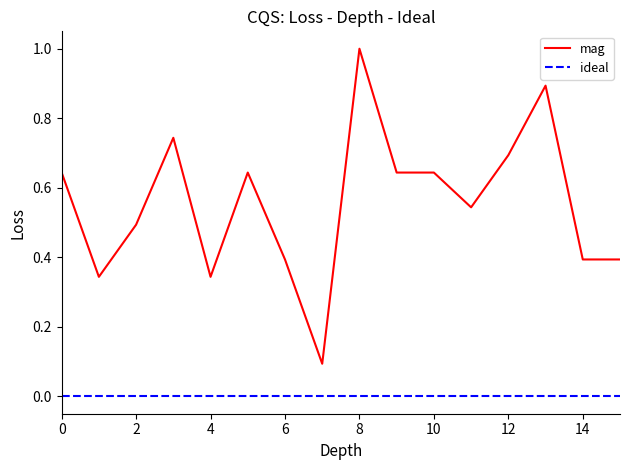

Which series has the widest spread of values?

mag